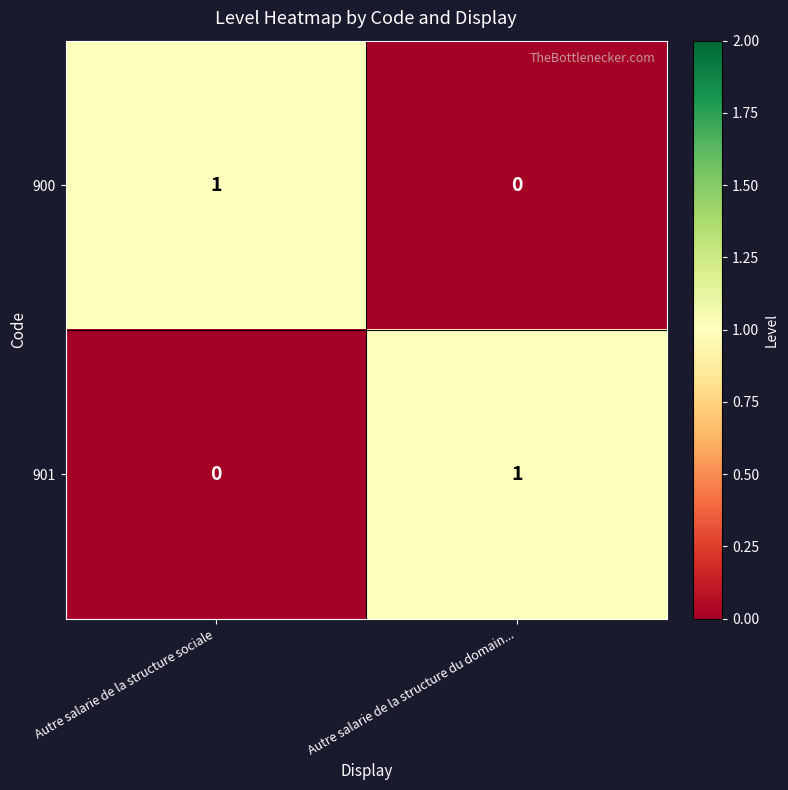

The 900 series shows 0 at Autre salarie de la structure sociale. True or false?

False